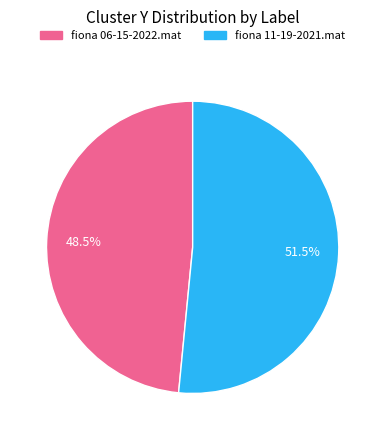

What percentage do fiona 06-15-2022.mat and fiona 11-19-2021.mat together represent?

100.0%